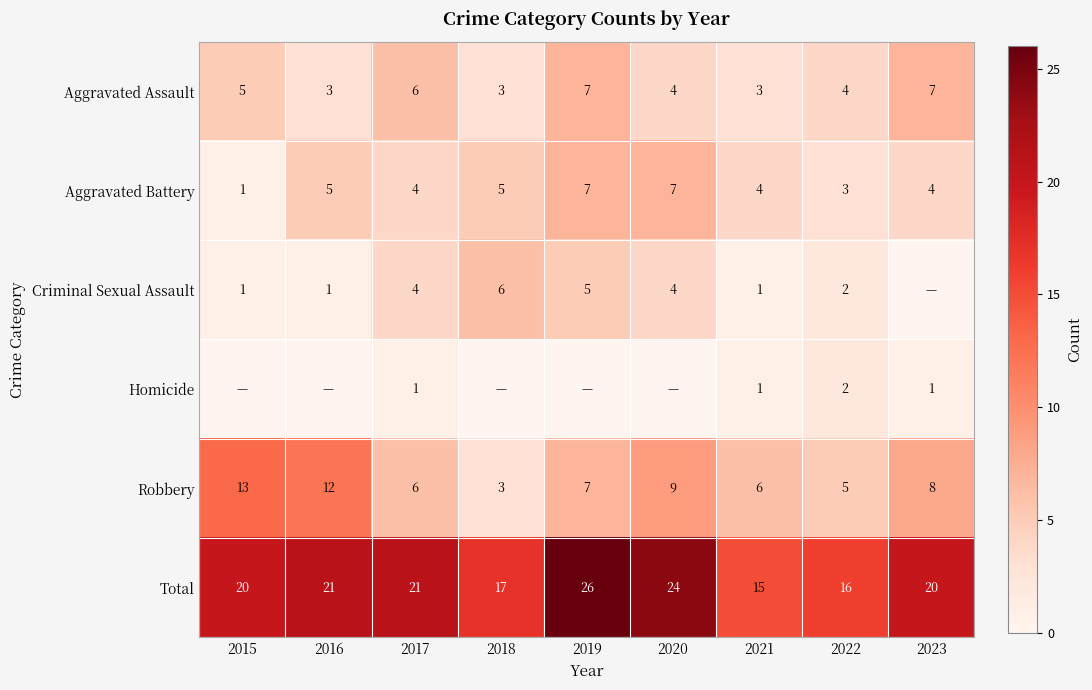

Where is Robbery nearest to the value 8?

2023